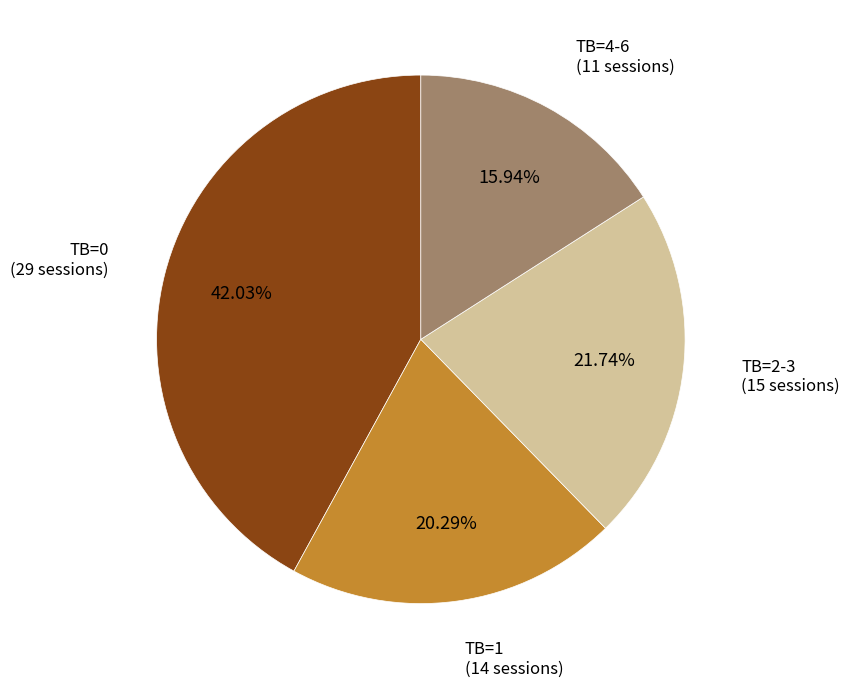

Rank the categories by value from highest to lowest.

TB=0 (29 sessions), TB=2-3 (15 sessions), TB=1 (14 sessions), TB=4-6 (11 sessions)